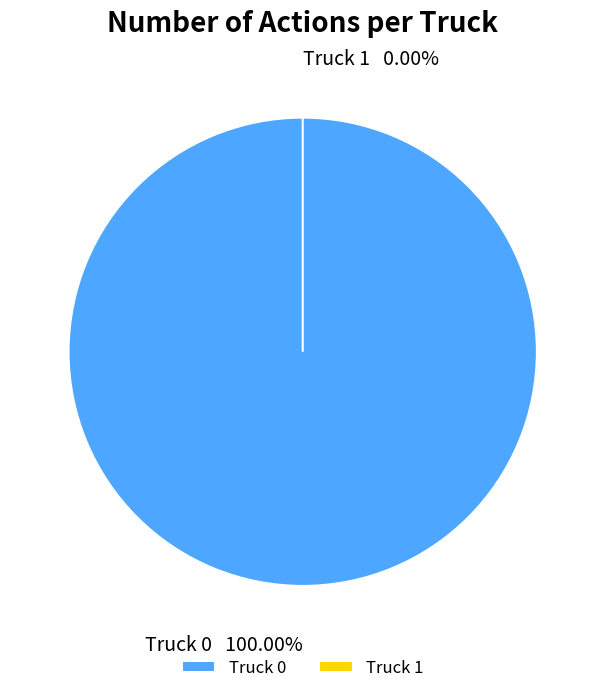

Is it true that Truck 0 is 100% of the pie?

True